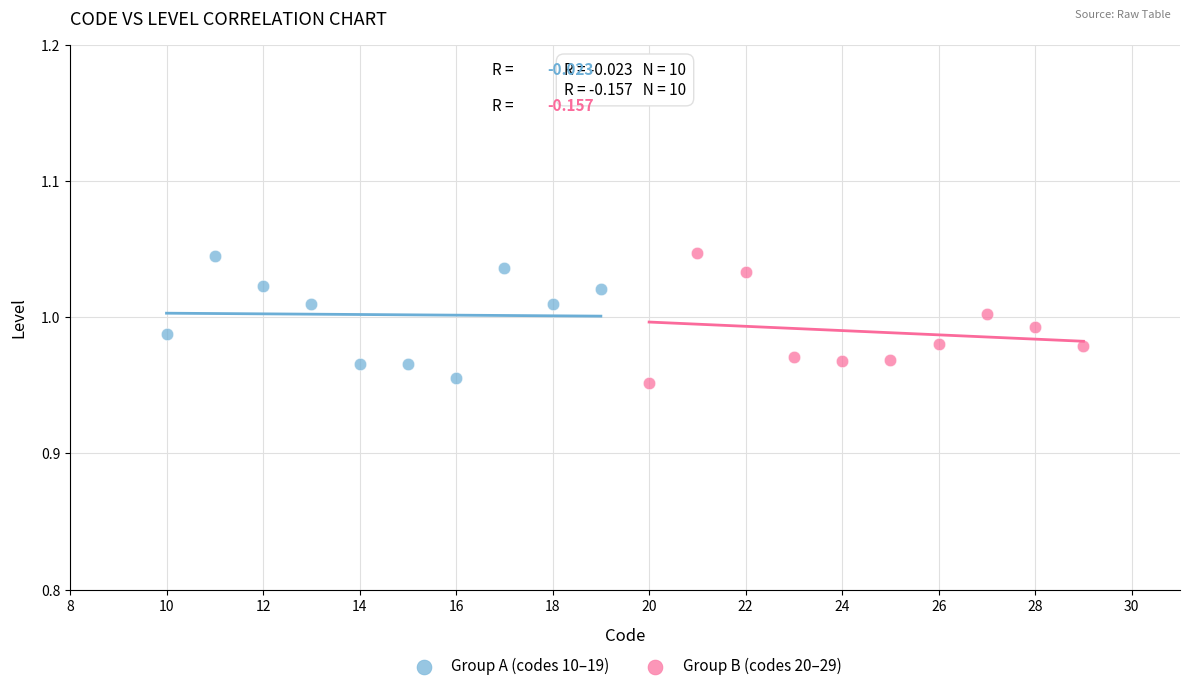

What are all the series names shown in the legend?

Group A (codes 10–19), Group B (codes 20–29)